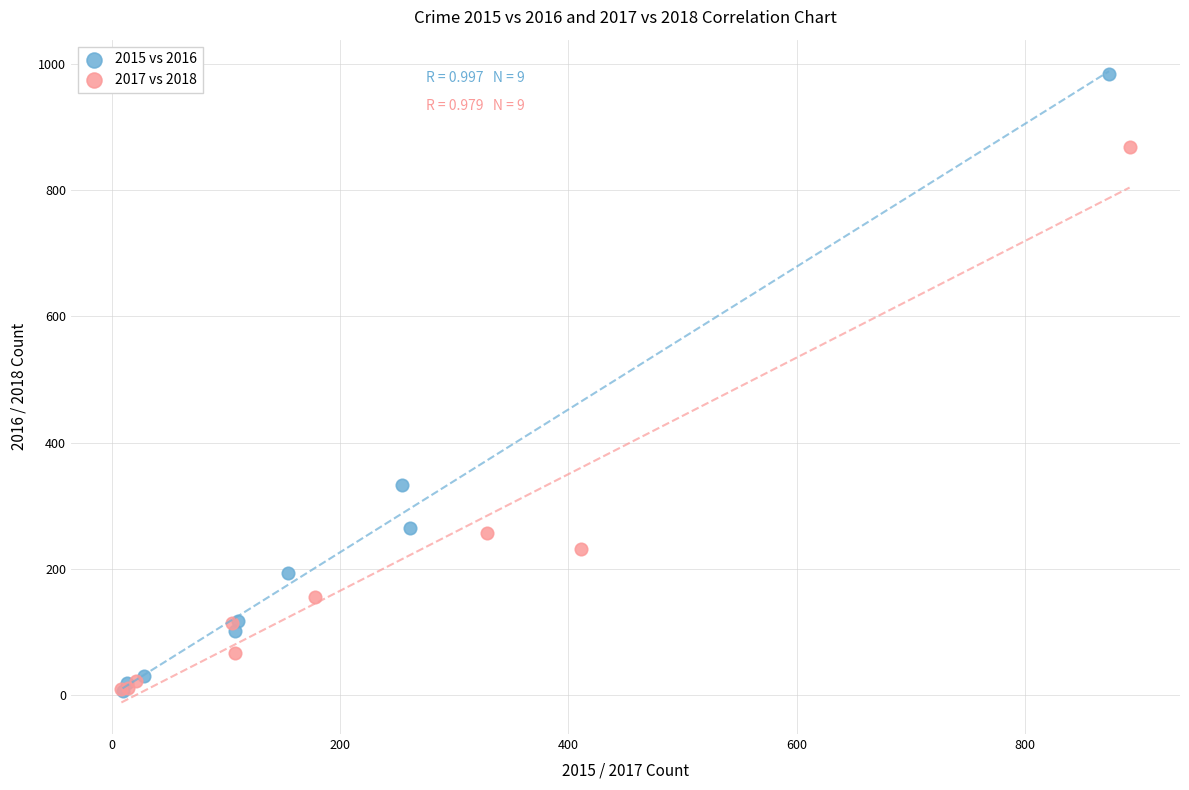

Which series has the largest Y range (max minus min)?

2015 vs 2016